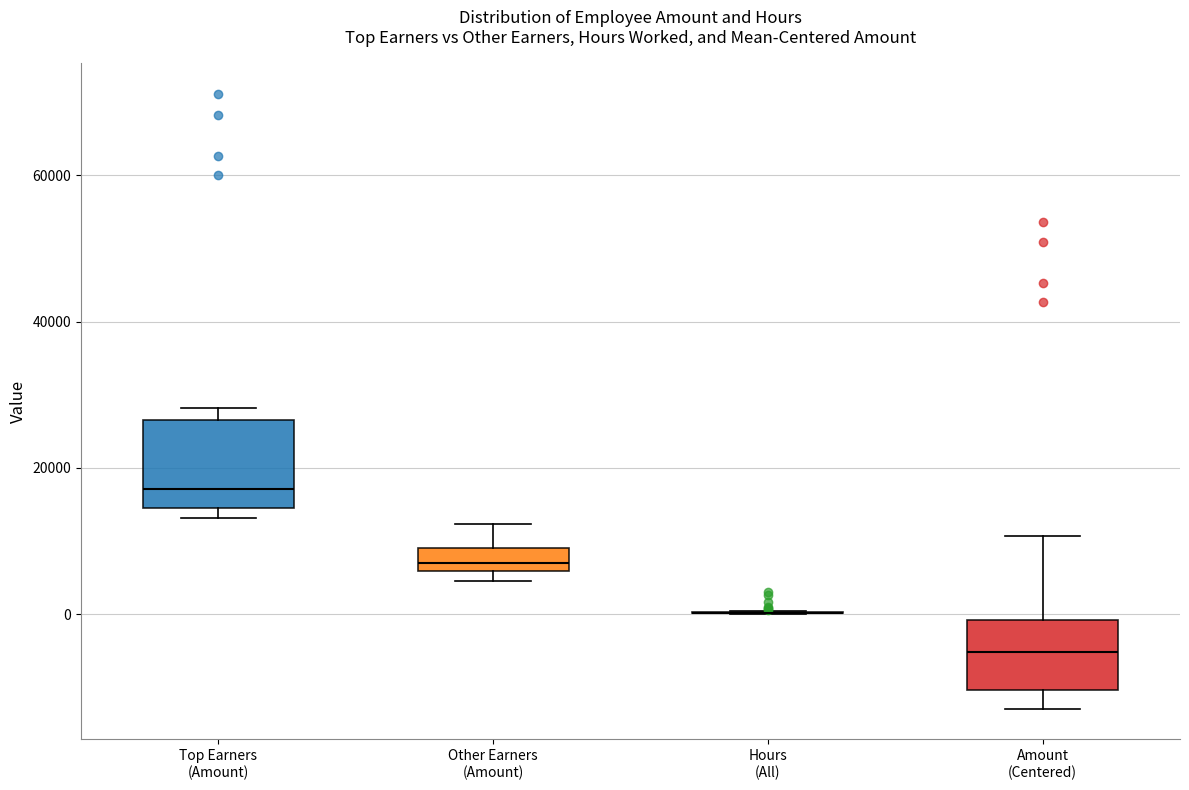

Where does the upper whisker of the box for Amount (Centered) end on the y-axis? The values are not printed on the chart, so give them approximately, as read against the axis.

10000